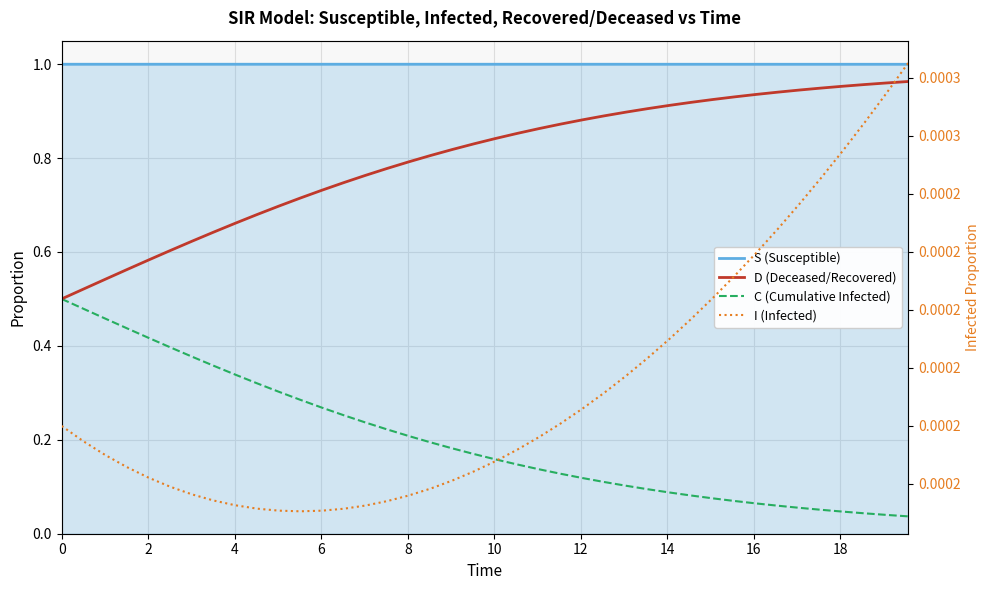

List the series in order of their peak value, lowest first.

I (Infected), C (Cumulative Infected), D (Deceased/Recovered), S (Susceptible)